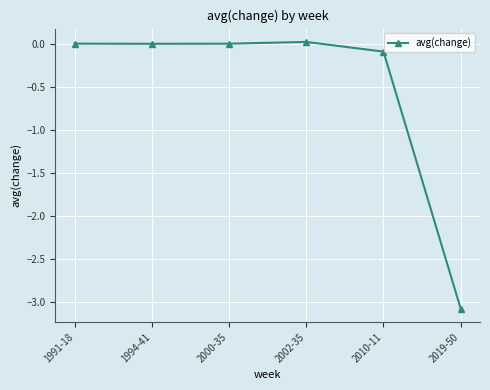

The value at 1991-18 is -0.0. True or false?

True